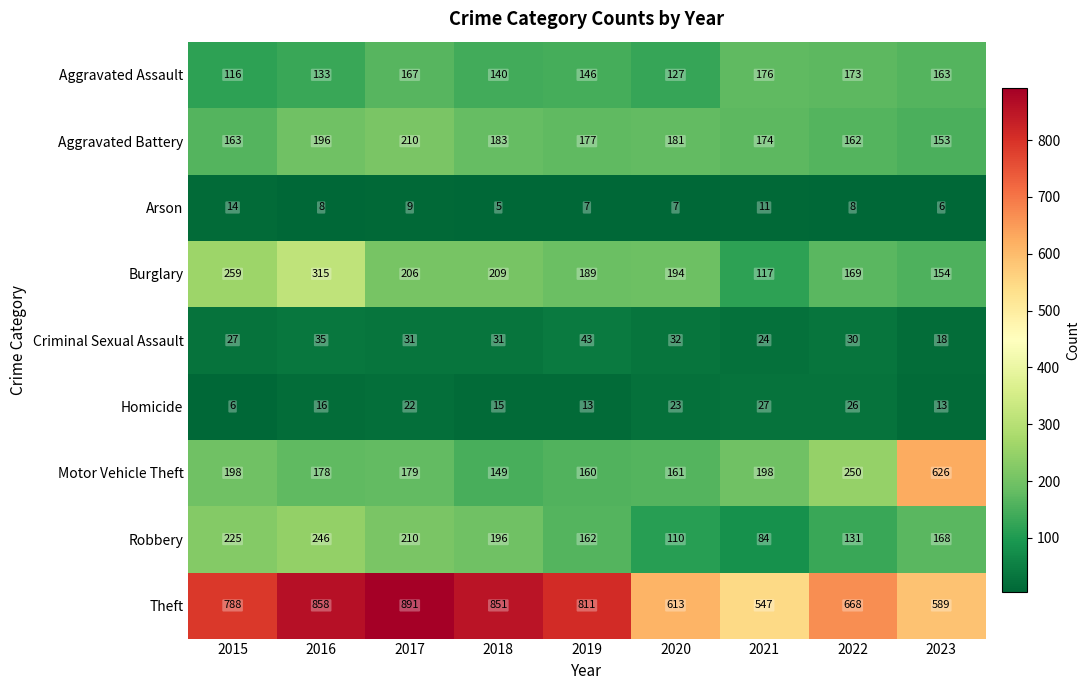

Count the number of categories in the chart.

9